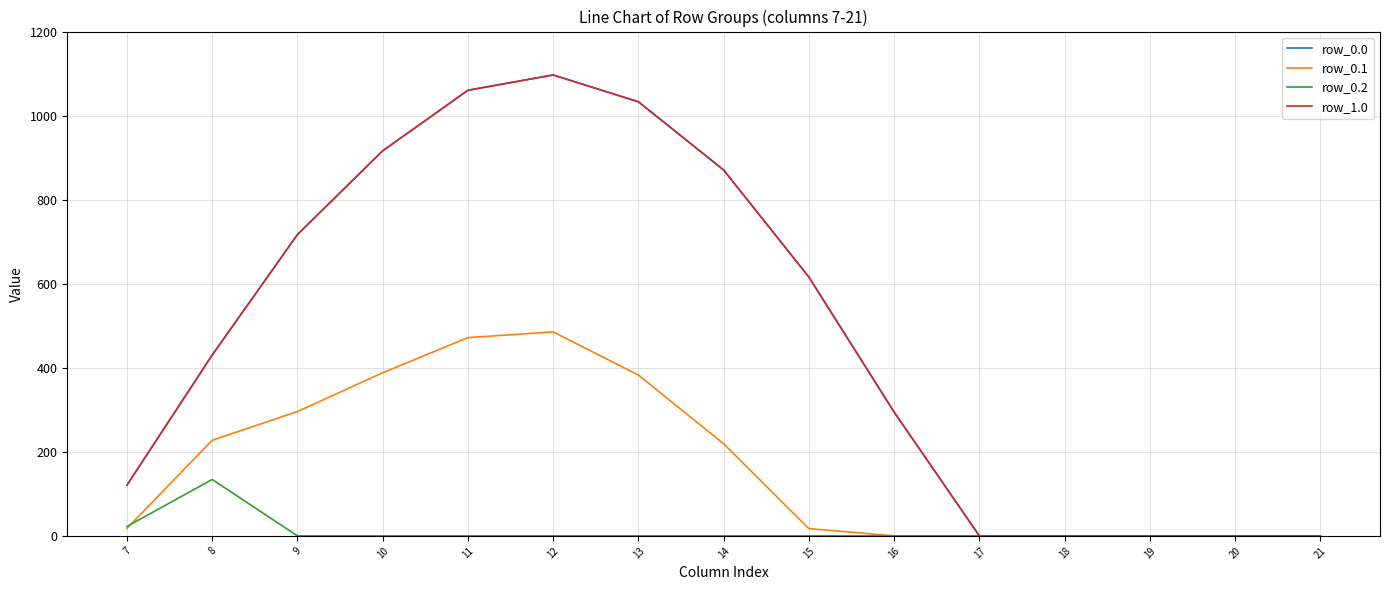

What is the difference between the row_0.1 values at 10 and 20?

388.1